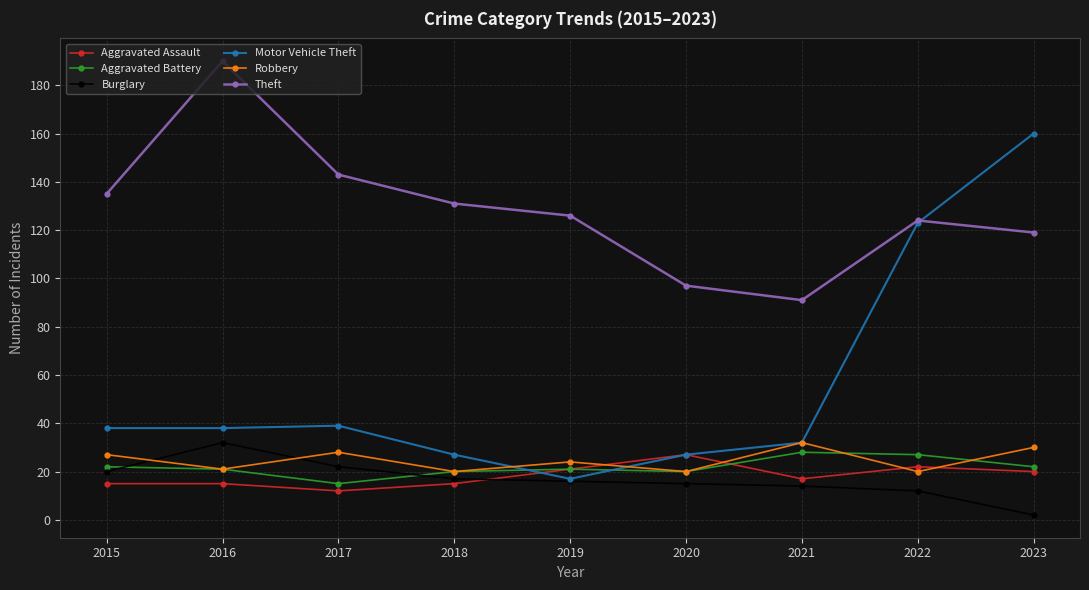

True or false: Theft and Aggravated Battery cross at least once.

False